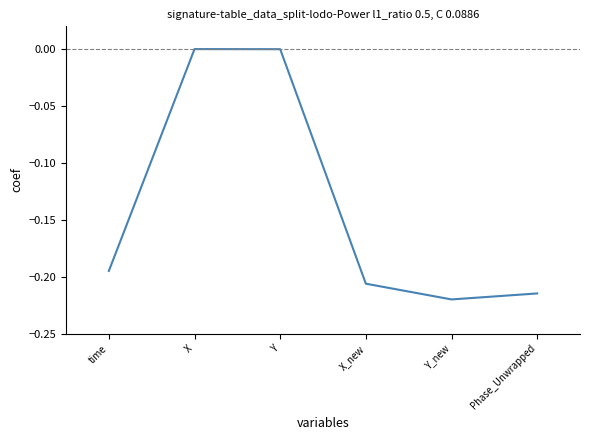

What position from the right is X?

5